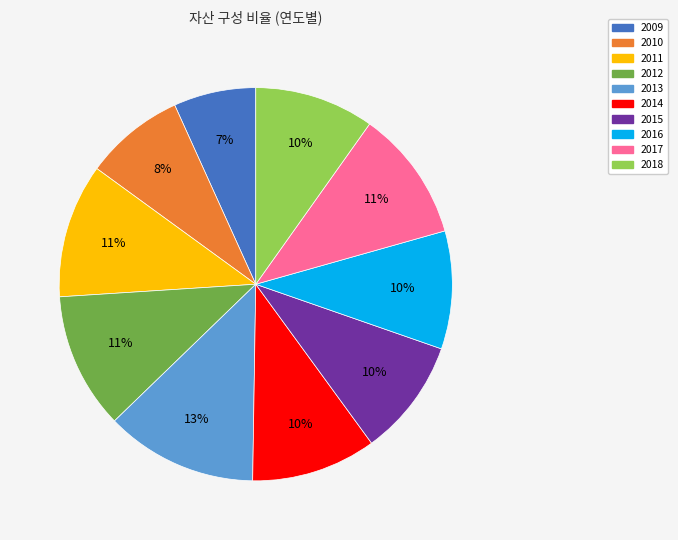

Combined, do 2016 and 2011 account for over 50%?

No